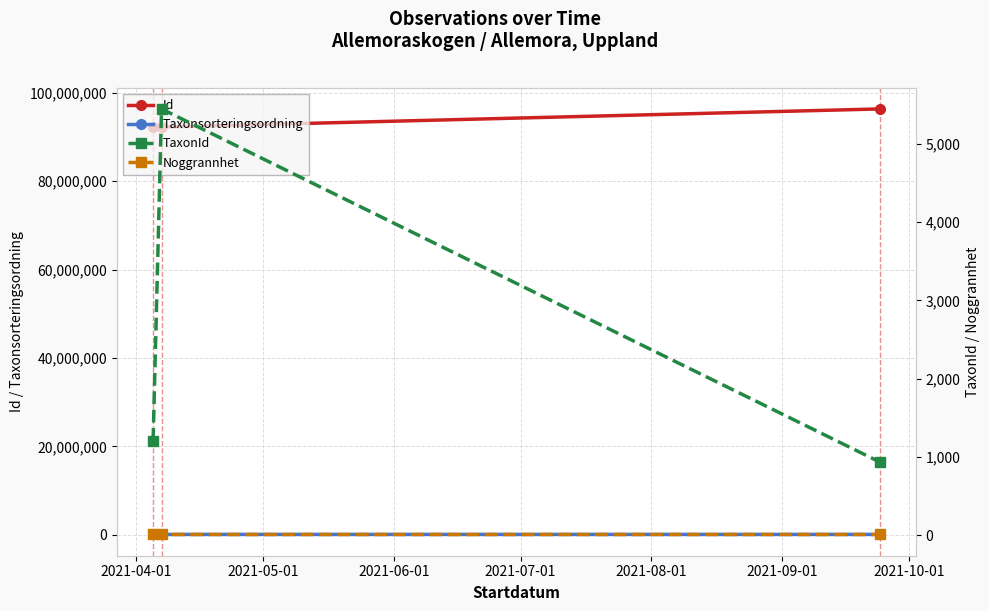

How many lines are shown in the chart?

4